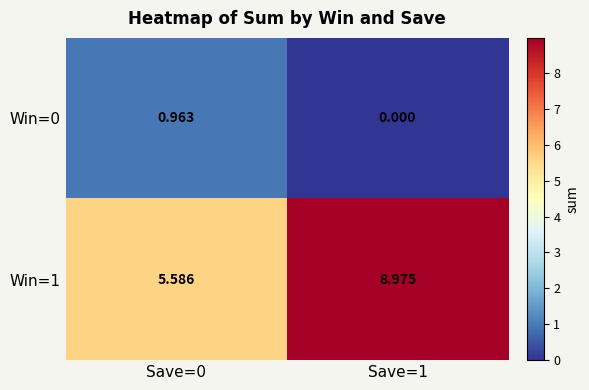

Is the value of Win=1 at Save=0 greater than the value of Win=0 at Save=1?

Yes